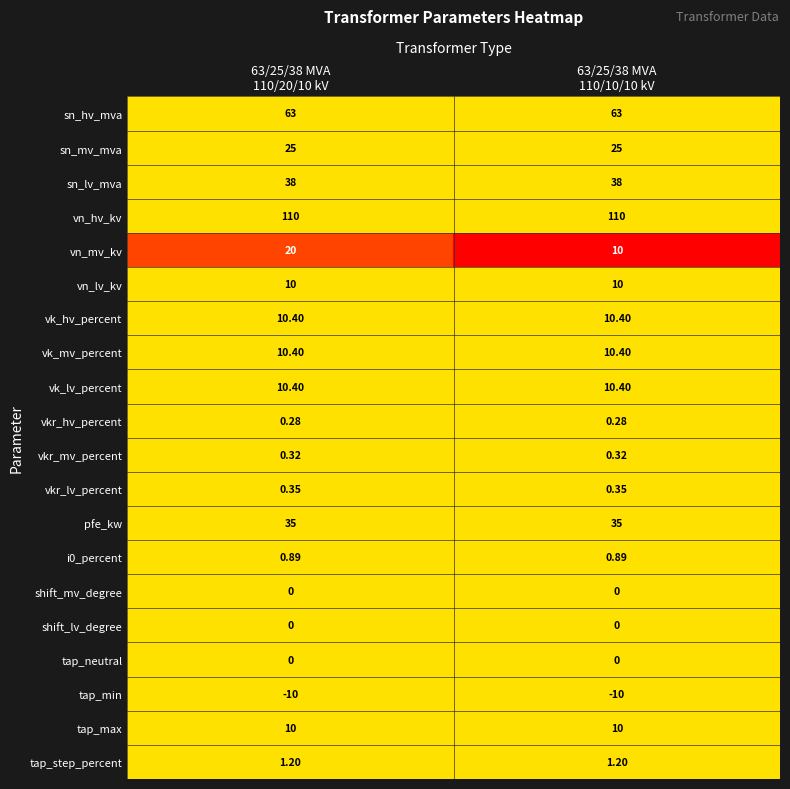

Which series has the widest spread of values?

vn_mv_kv